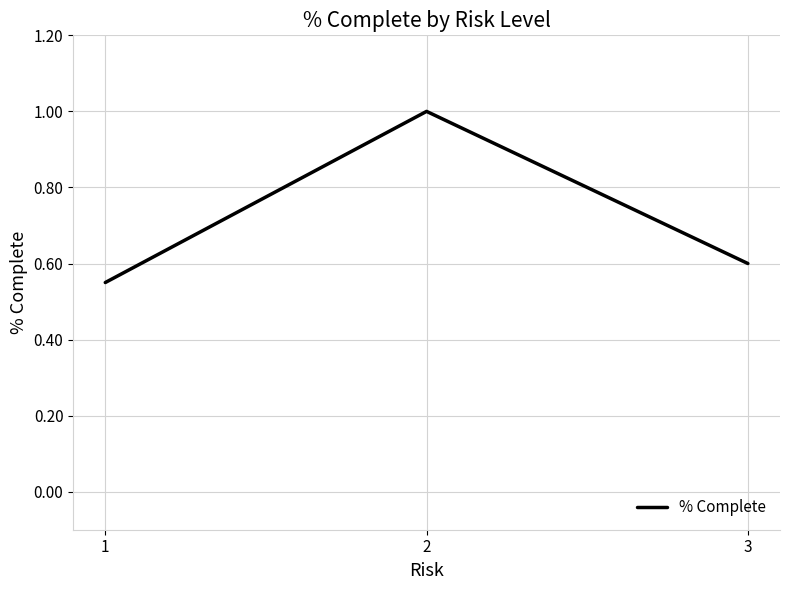

What is the sum of the values at 2 and 1?

1.6